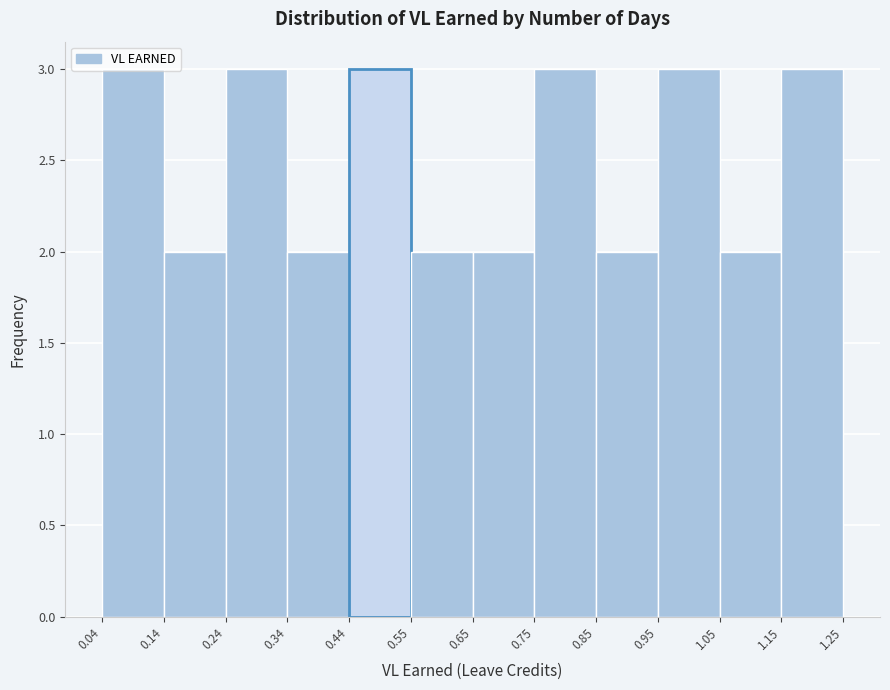

Reading left to right, transcribe this chart: for each bar, give the range it covers on the x-axis and its height. The values are not printed on the chart, so give them approximately, as read against the axis.

0.04 to 0.14: 3
0.14 to 0.24: 2
0.24 to 0.34: 3
0.34 to 0.44: 2
0.44 to 0.55: 3
0.55 to 0.65: 2
0.65 to 0.75: 2
0.75 to 0.85: 3
0.85 to 0.95: 2
0.95 to 1.05: 3
1.05 to 1.15: 2
1.15 to 1.25: 3